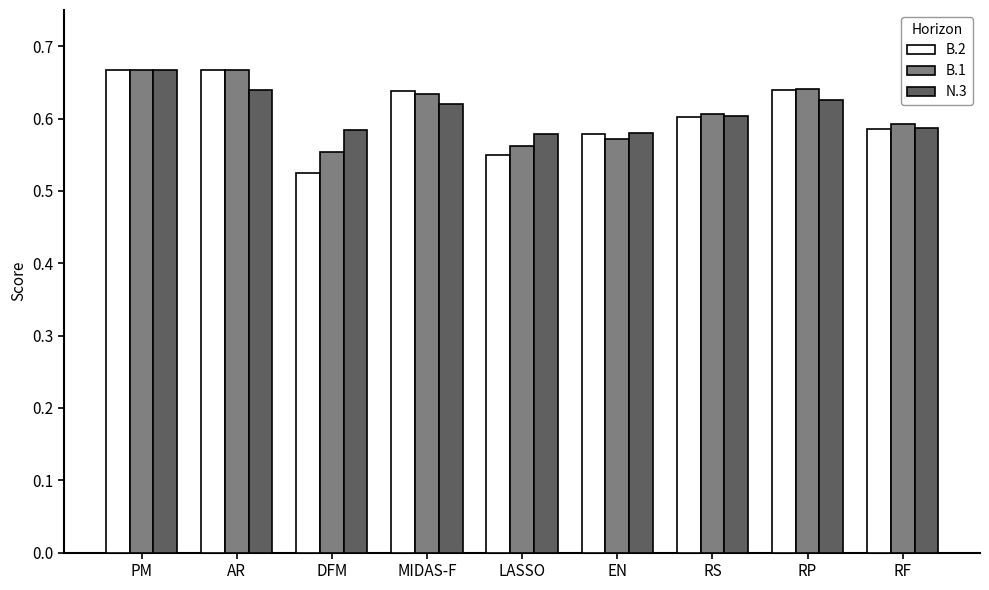

Which series has the largest range (max minus min)?

B.2